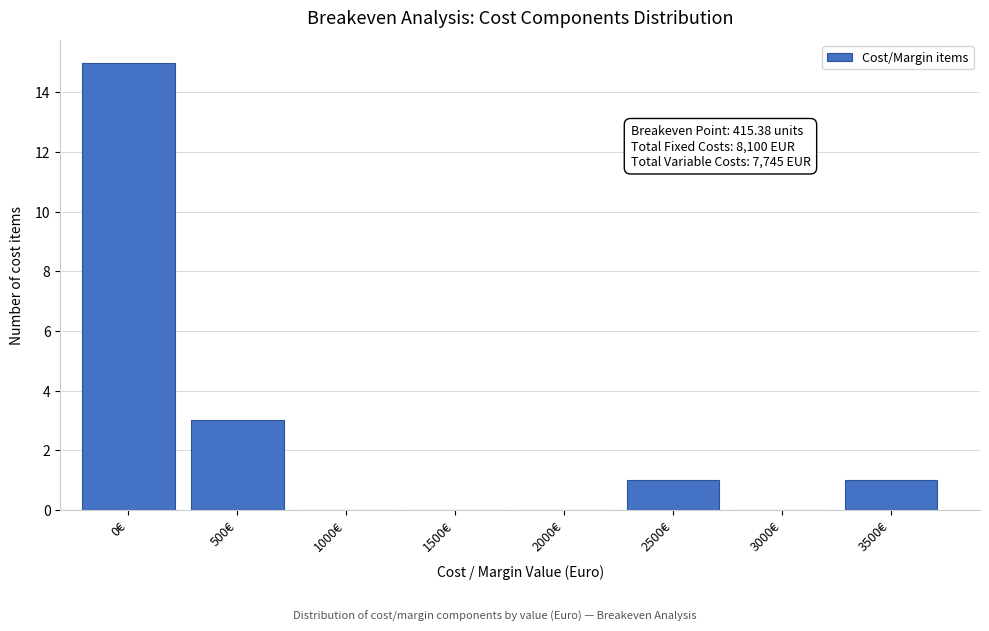

Reading right to left, list all the values displayed in this chart.

3500€=1	3000€=0	2500€=1	2000€=0	1500€=0	1000€=0	500€=3	0€=15